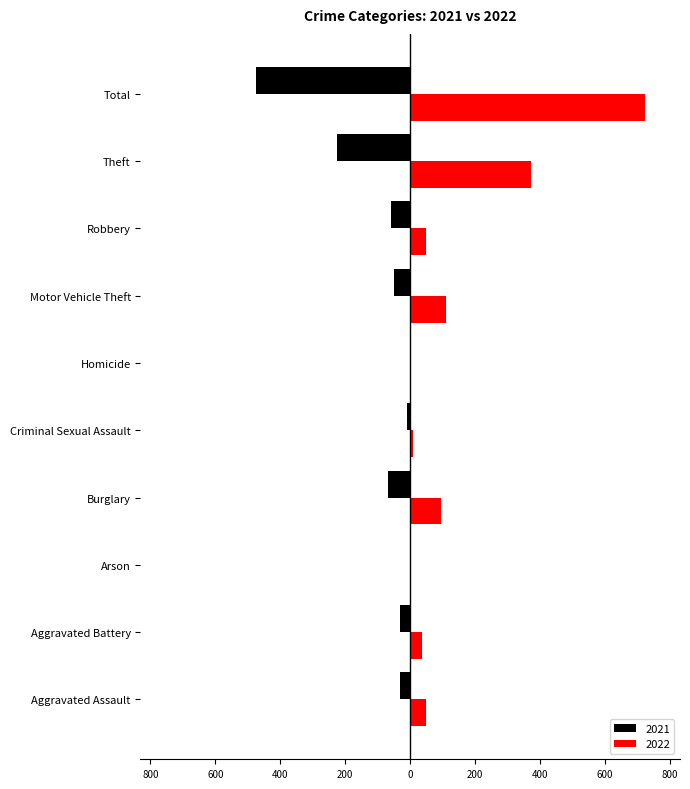

What is the label of the 8th bar from the right?

Arson